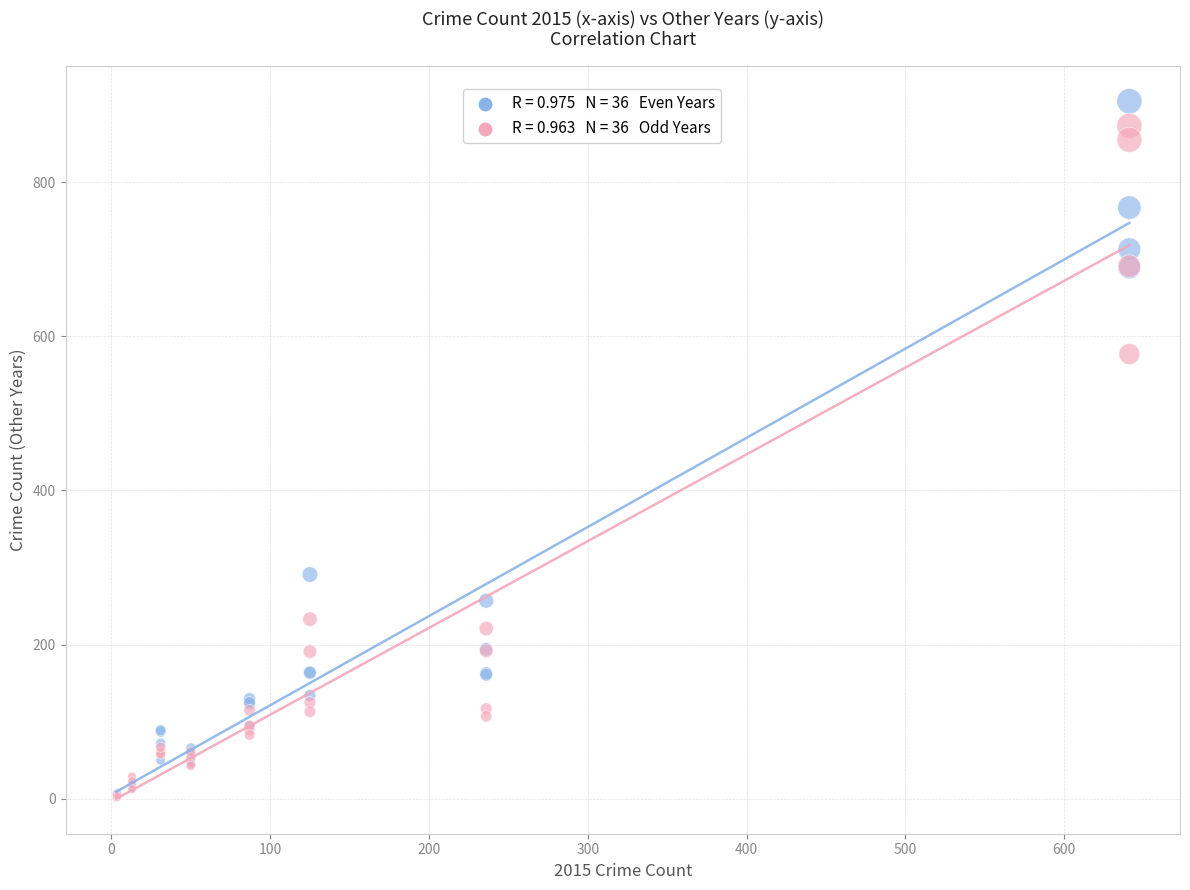

Across all series, what Y value is closest to 453?

577